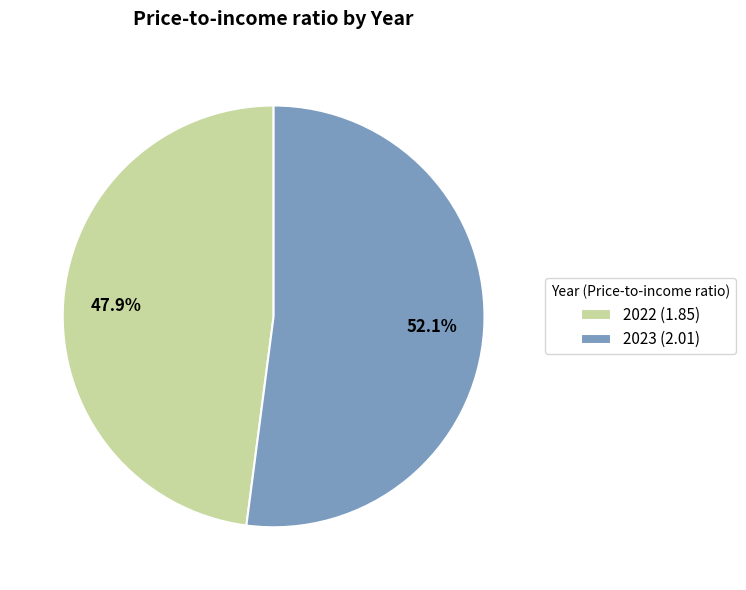

How many segments does this pie chart have?

2